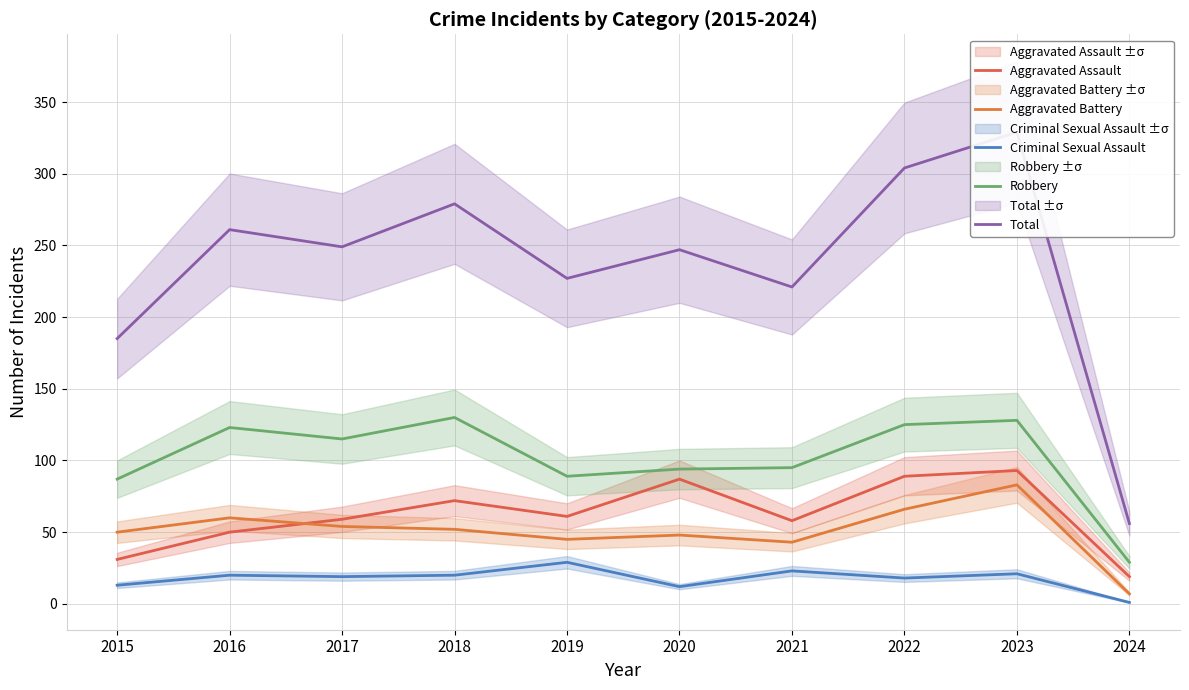

True or false: Aggravated Battery has a value of 83 at 2023.

True